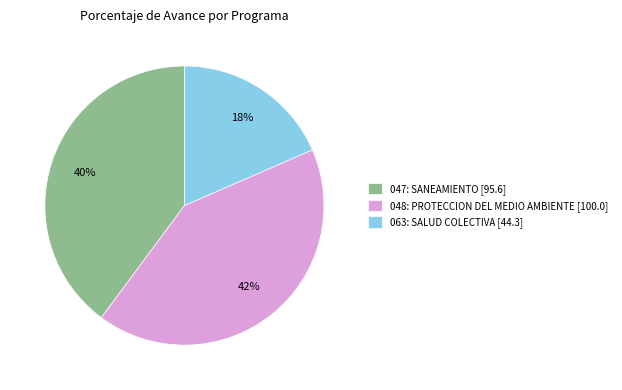

Which category has the smallest portion of the pie?

063: SALUD COLECTIVA